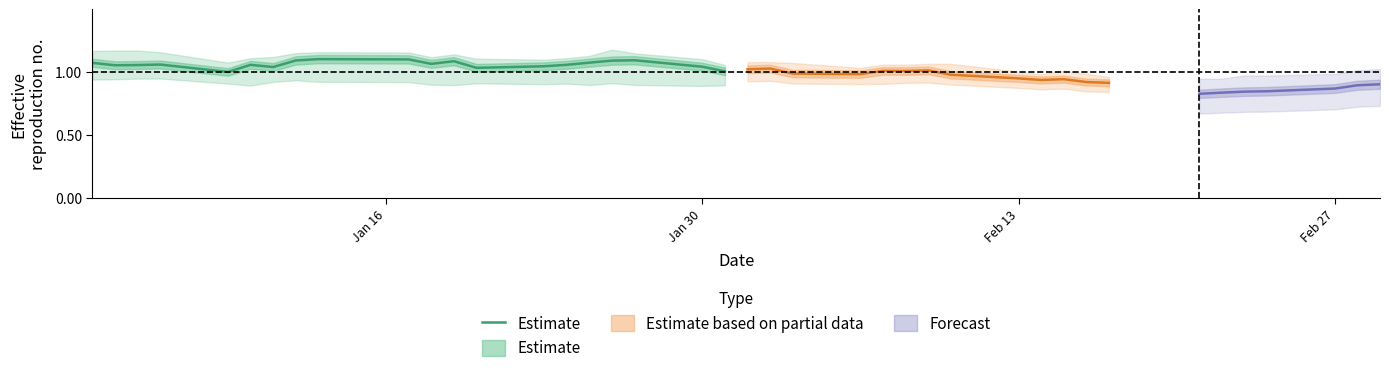

What is the maximum value shown in the chart?

1.1